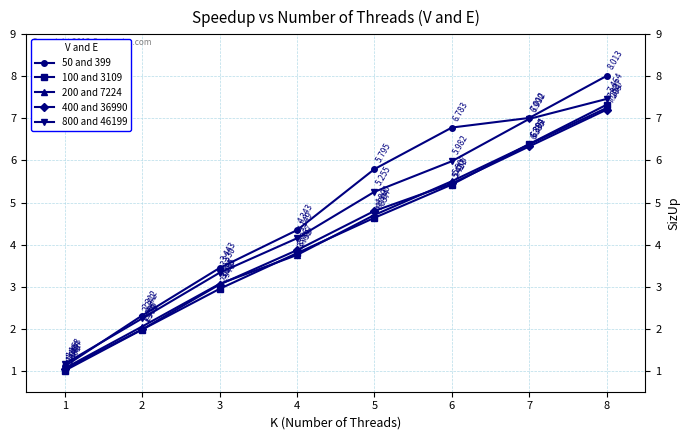

Is the value of 50 and 399 at 1 greater than the value of 400 and 36990 at 4?

No